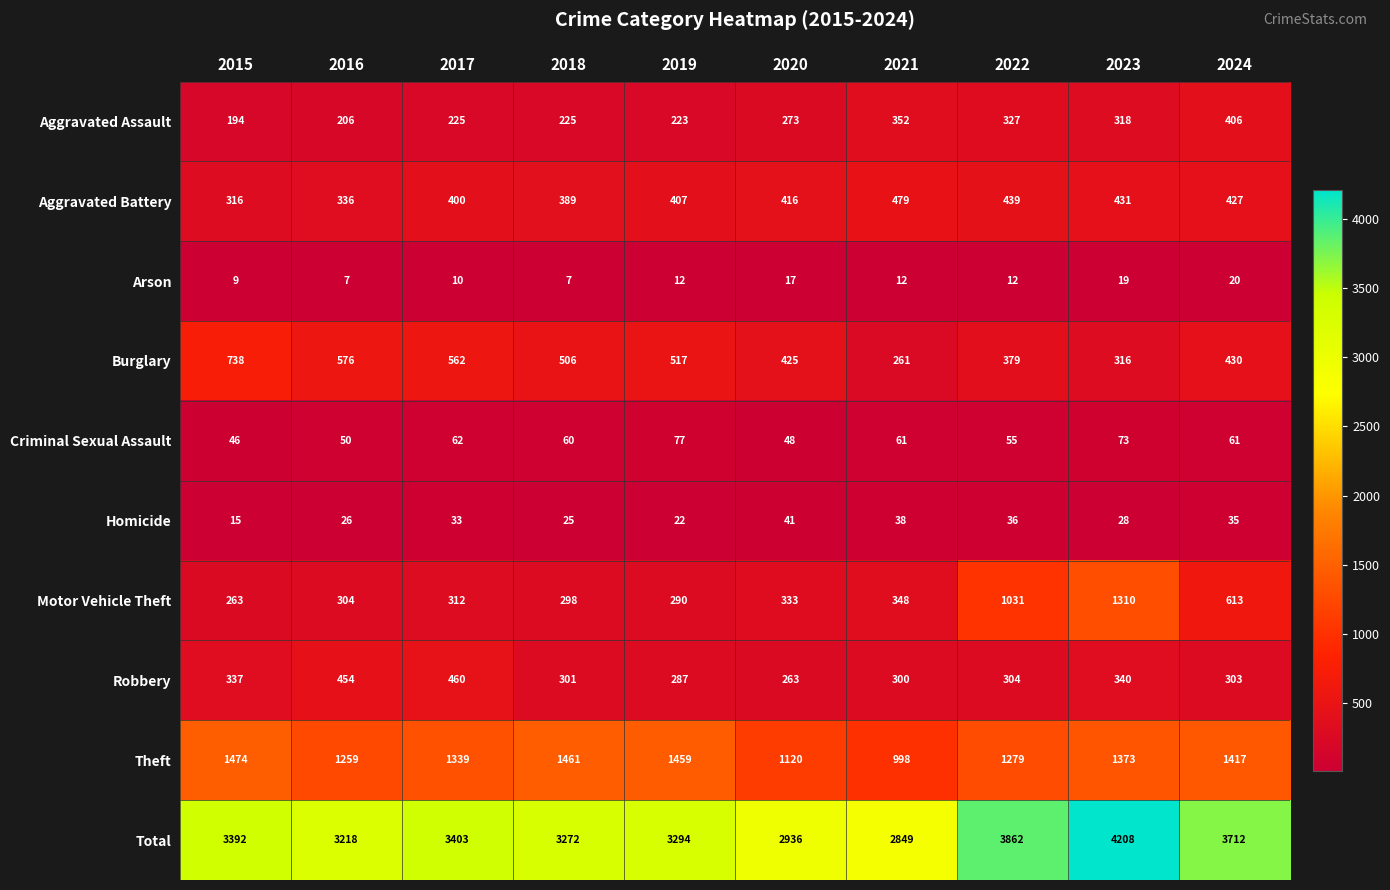

The Total series shows 5697 at 2019. True or false?

False